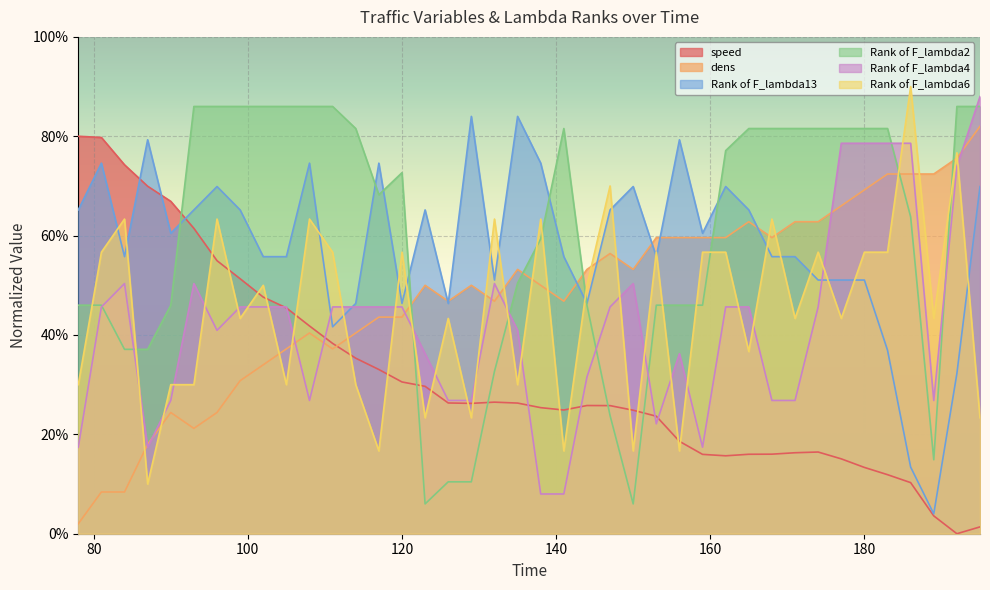

What is the value of the Rank of F_lambda2 point at the 3rd from the left?

37.1